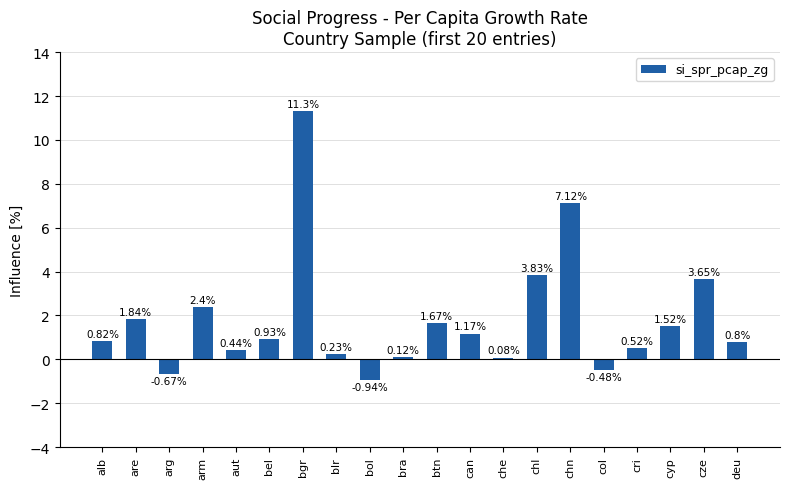

What is the label of the 12th bar from the left?

can